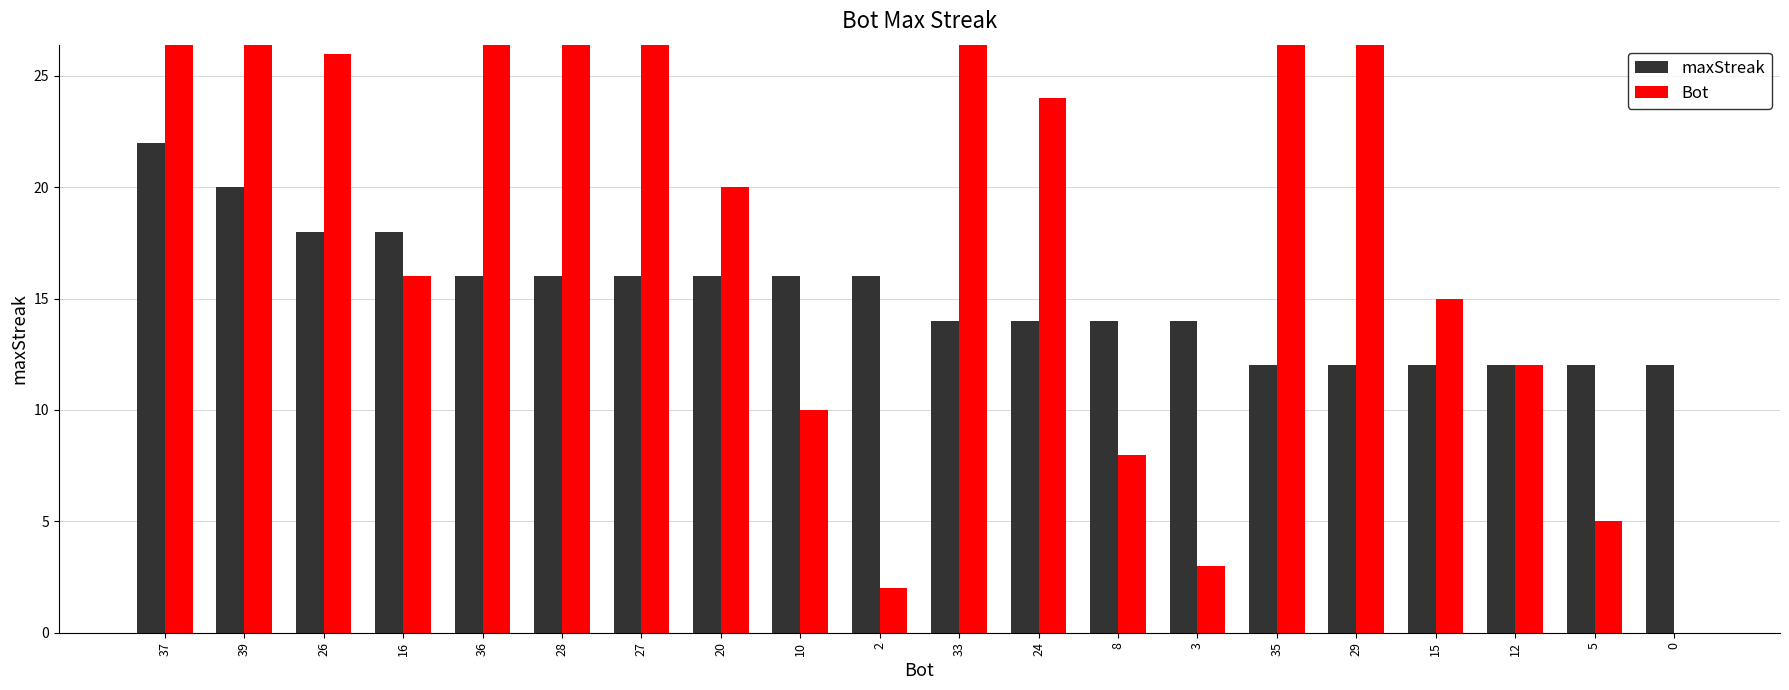

Which series has the largest total across all categories?

Bot